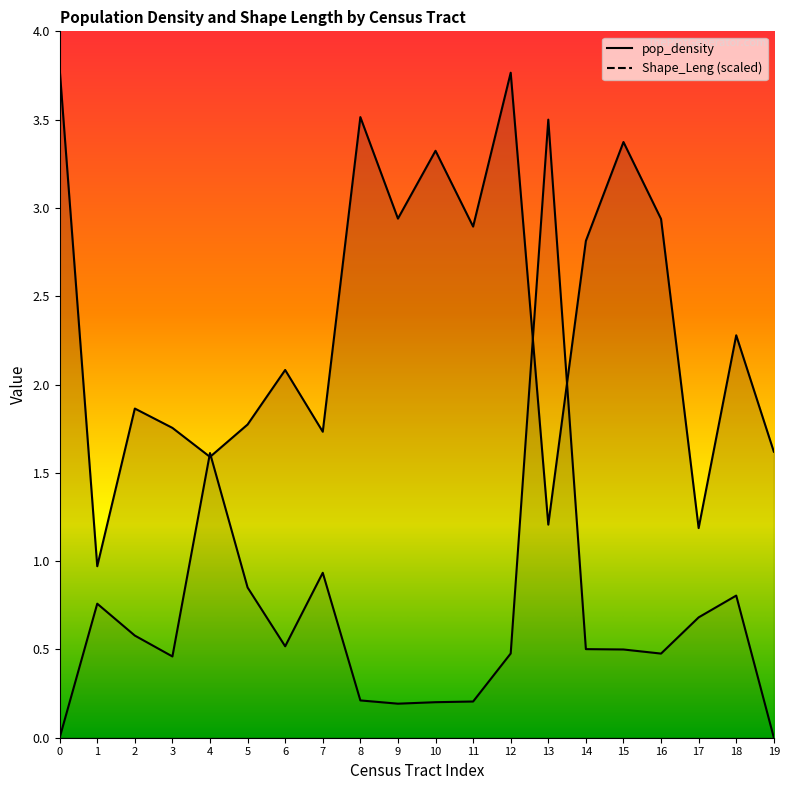

What is the average value of the pop_density series?

2.4